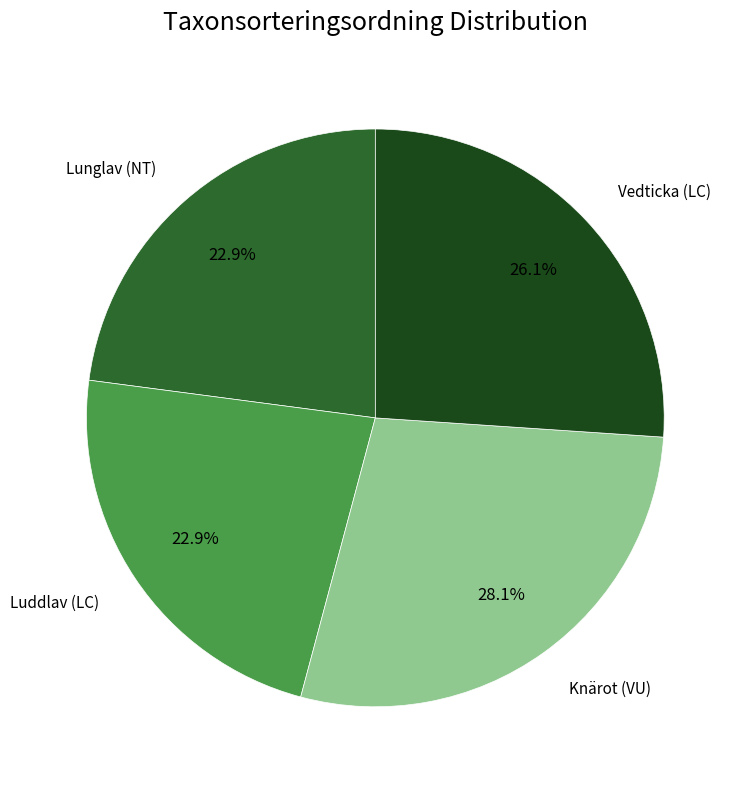

Which category has the biggest portion of the pie?

Knärot (VU)